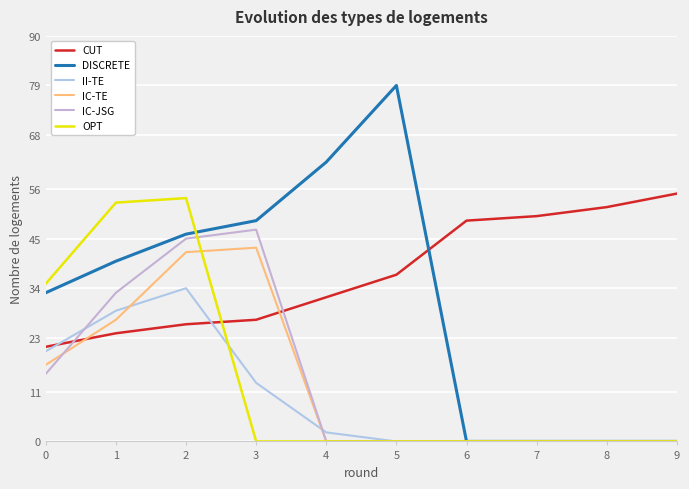

What is the difference between the second highest and minimum values in the IC-JSG series?

45